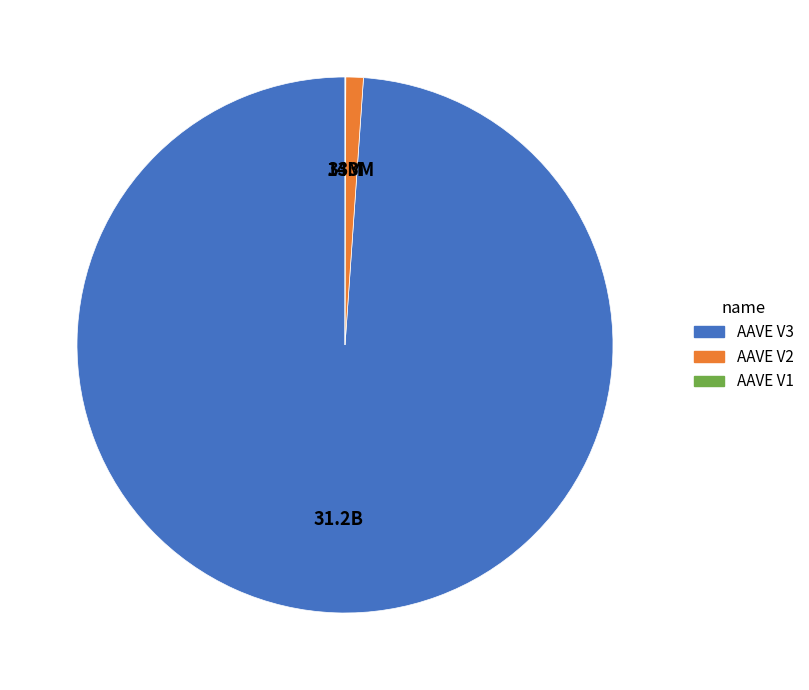

Which category has the biggest portion of the pie?

AAVE V3